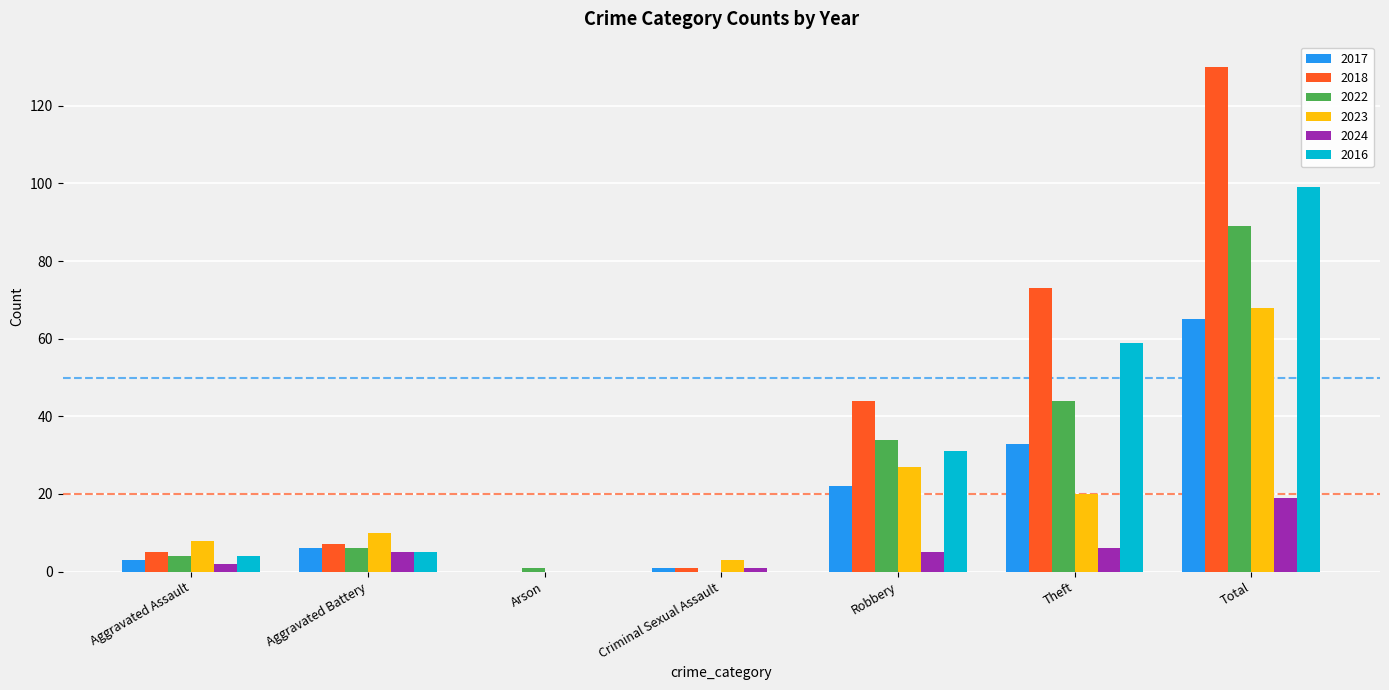

Where is 2016 nearest to the value 49?

Theft